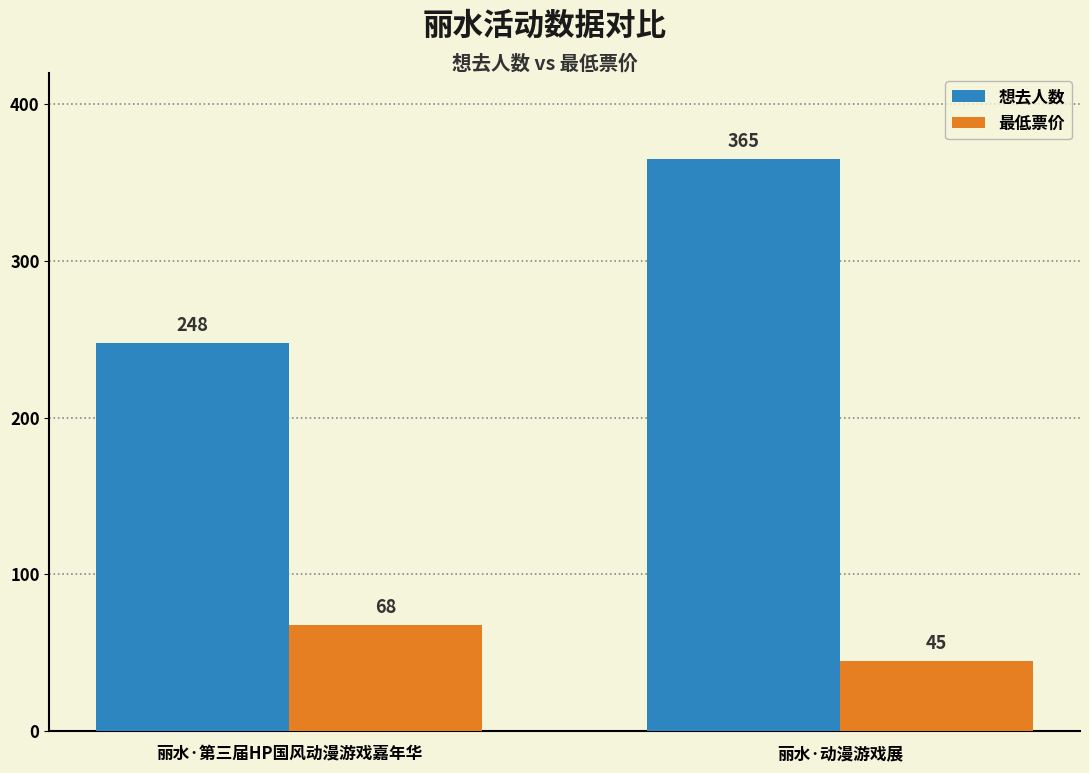

Reading left to right, list all the values displayed in this chart.

想去人数: 248	365
最低票价: 68	45